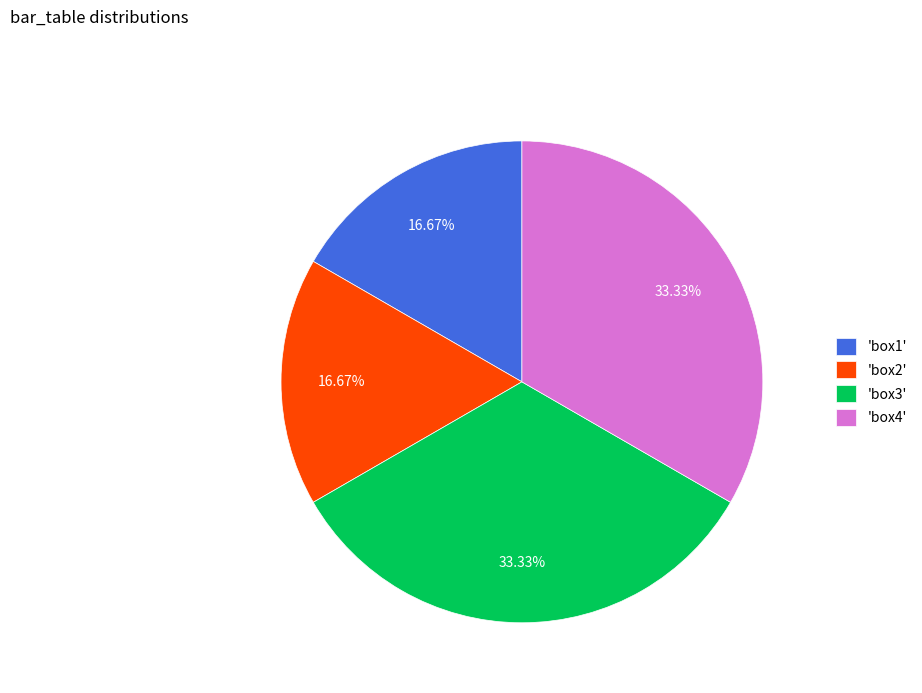

How many slices are in this pie chart?

4